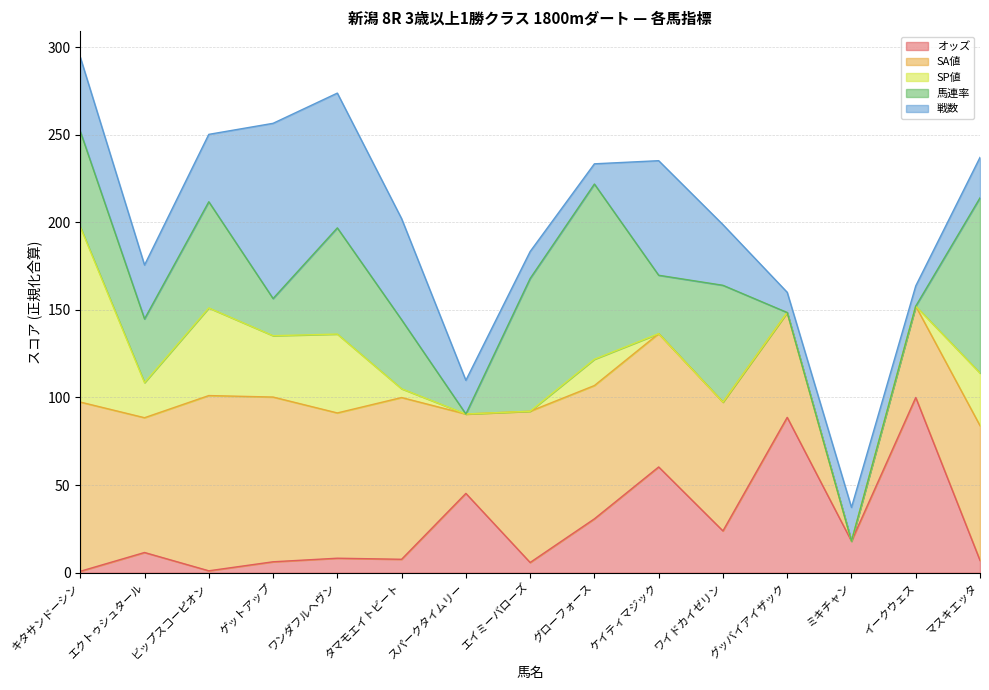

How many data points does each series have?

15